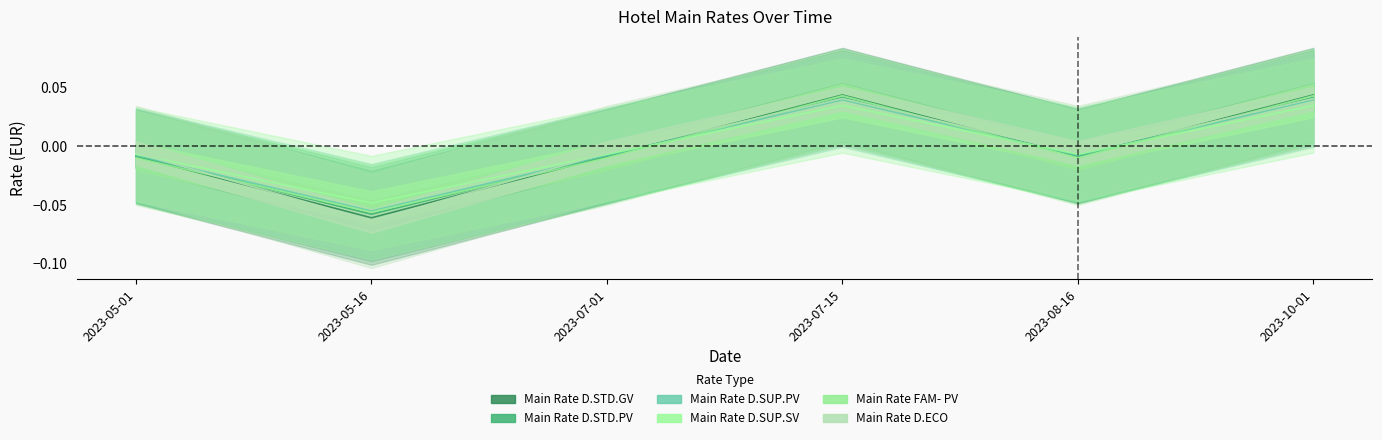

Where is the first local minimum for Main Rate D.SUP.SV?

2023-05-16